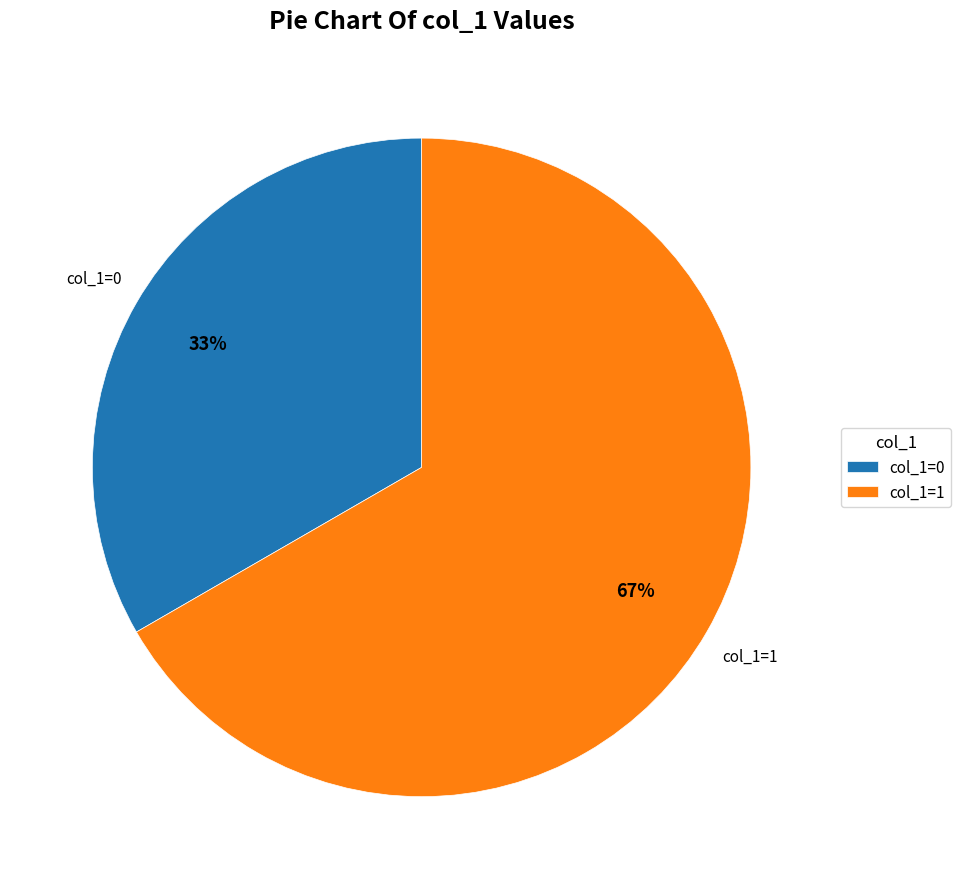

Is there a majority slice in this chart?

Yes